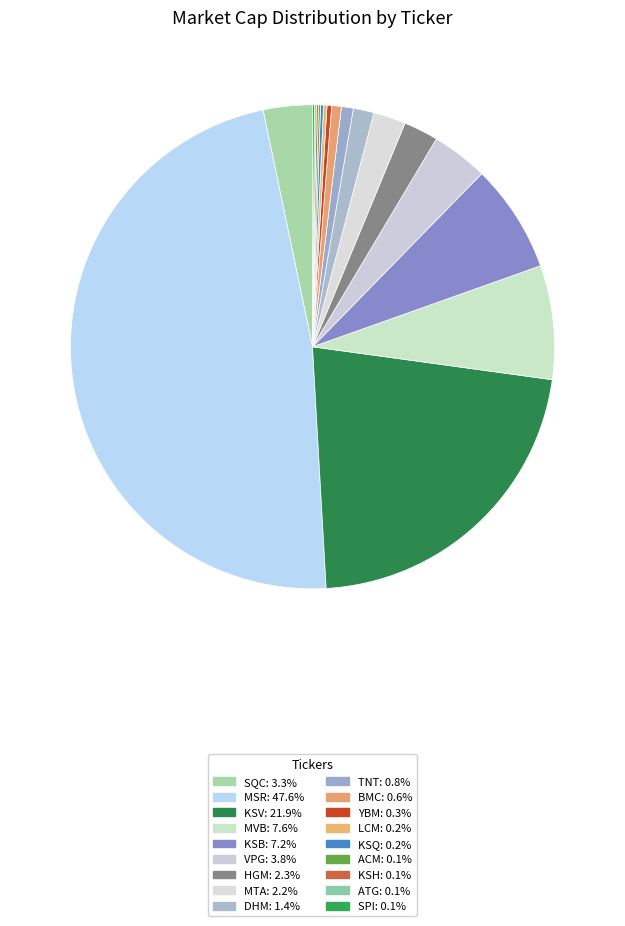

How many slices are in this pie chart?

18